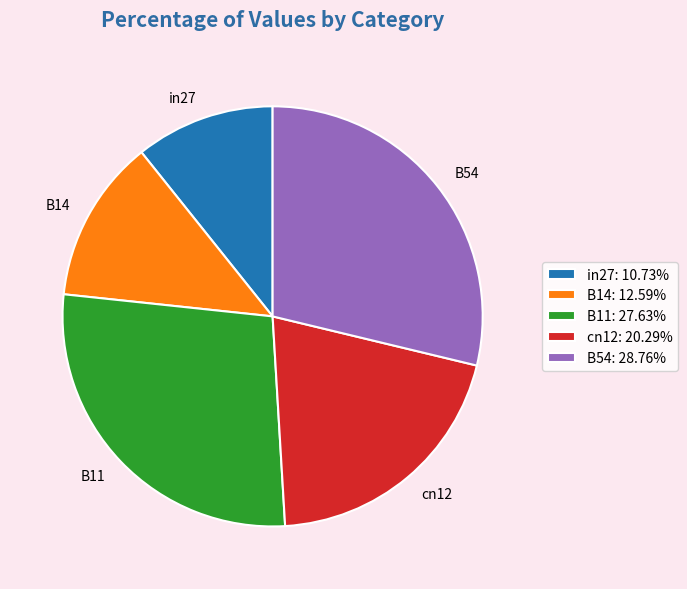

True or false: in27 accounts for 25% of the total.

False